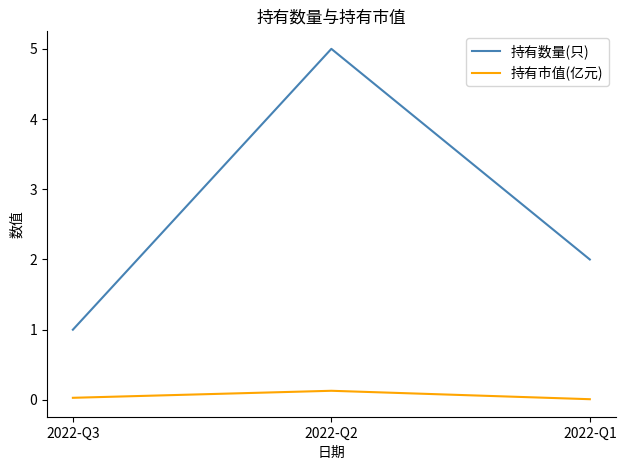

At which category does the chart reach its peak across all series?

2022-Q2